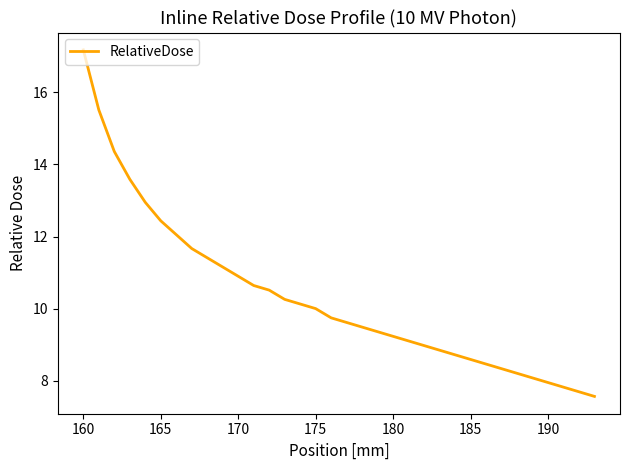

What is the difference between the maximum and minimum values?

9.6